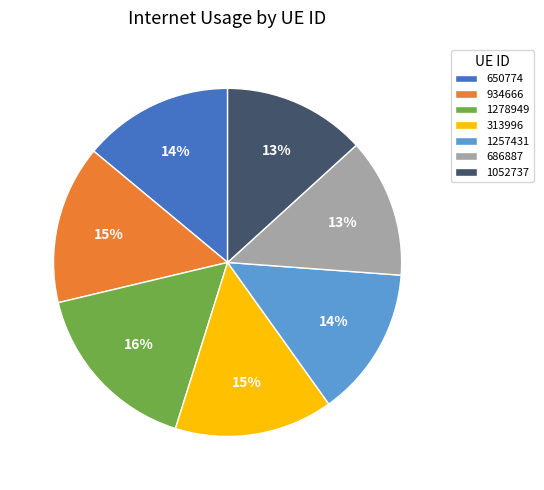

Does any single category account for the majority?

No